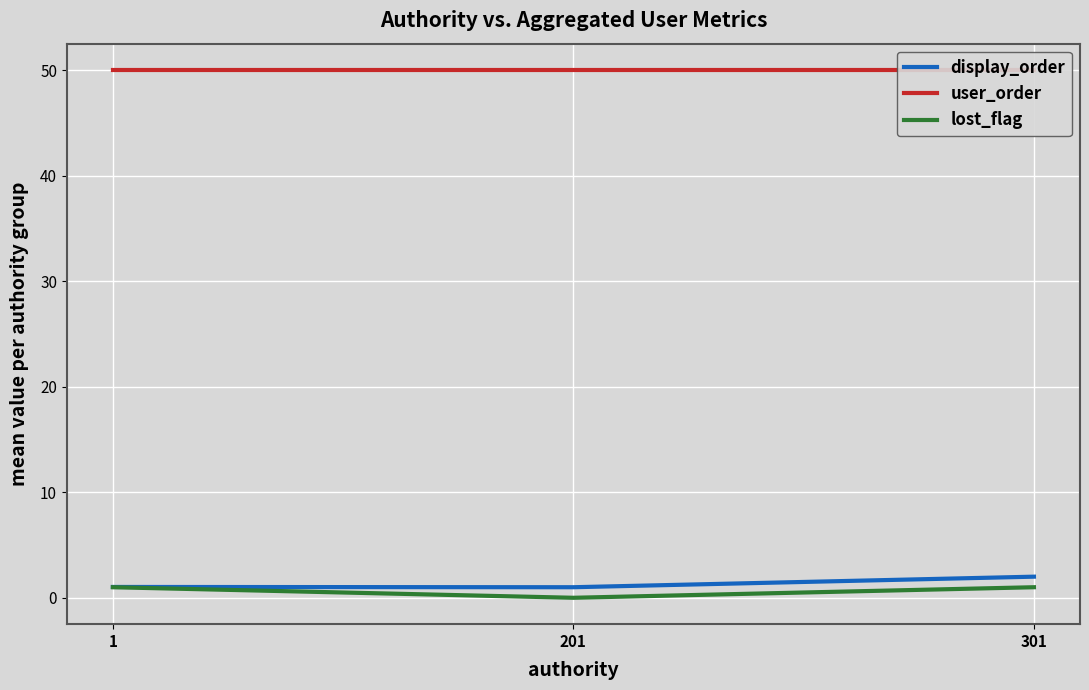

At which label is lost_flag closest to 0?

201